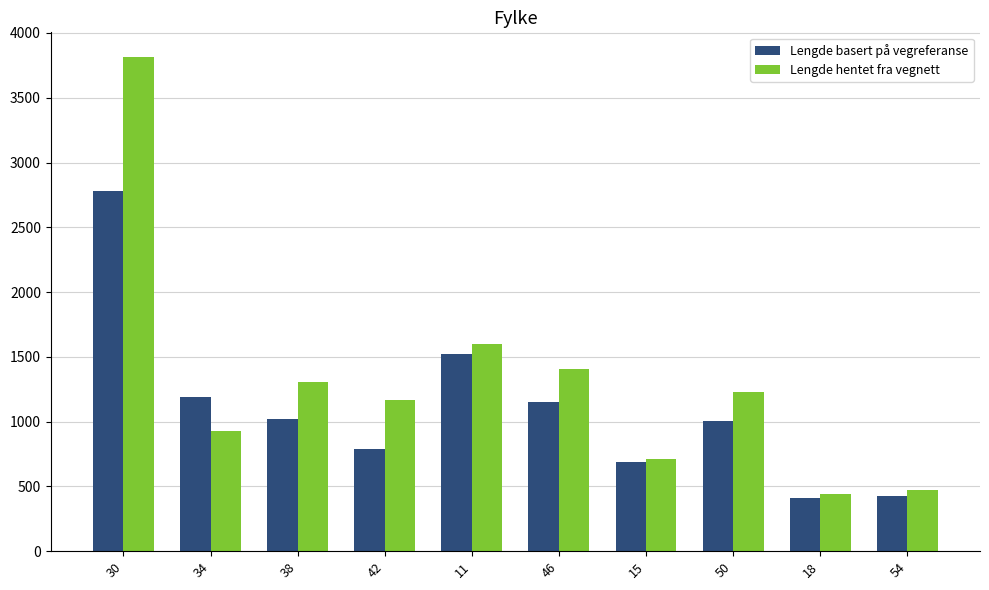

What is the total value across all series at 38?

2322